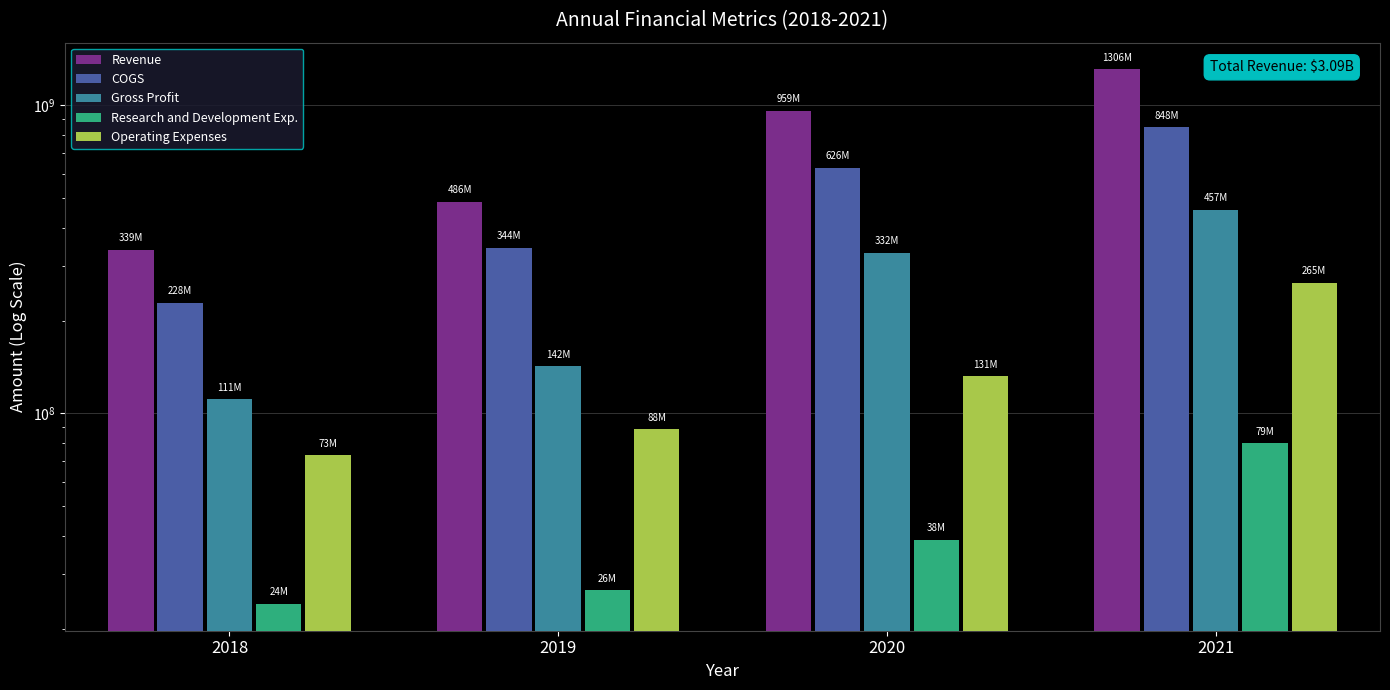

What is the difference between the Gross Profit values at 2020 and 2021?

125076000